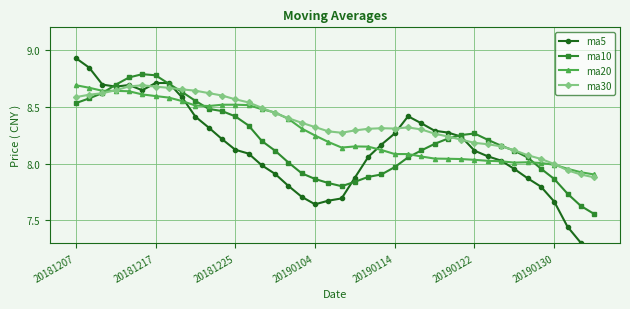

What is the minimum value for ma30?

7.9